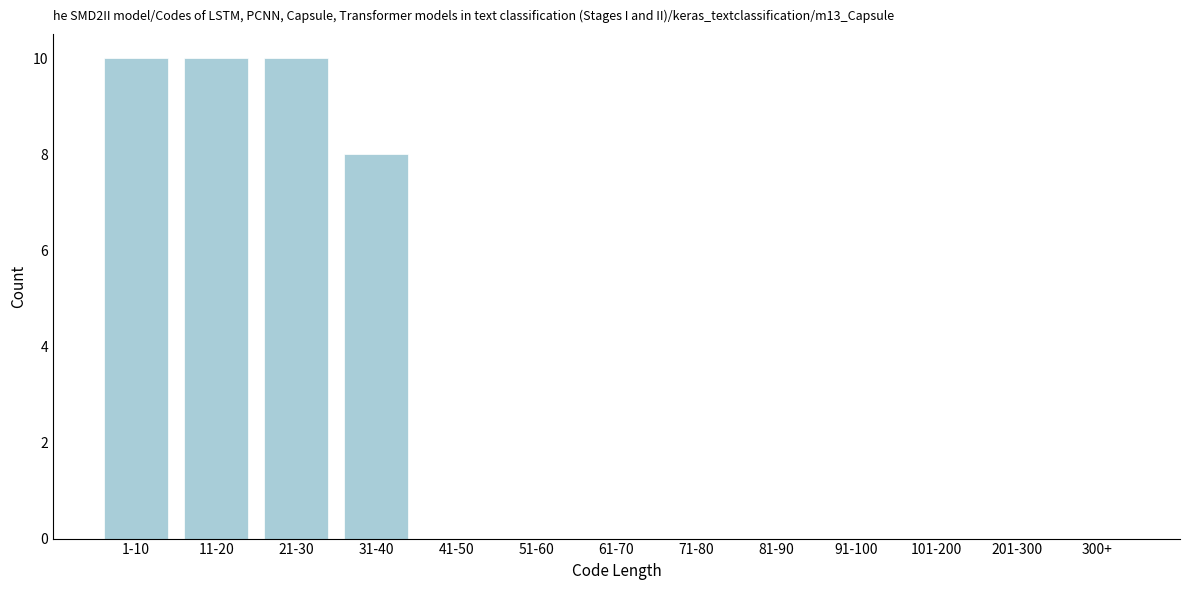

Reading left to right, list all the values displayed in this chart.

1-10=10	11-20=10	21-30=10	31-40=8	41-50=0	51-60=0	61-70=0	71-80=0	81-90=0	91-100=0	101-200=0	201-300=0	300+=0